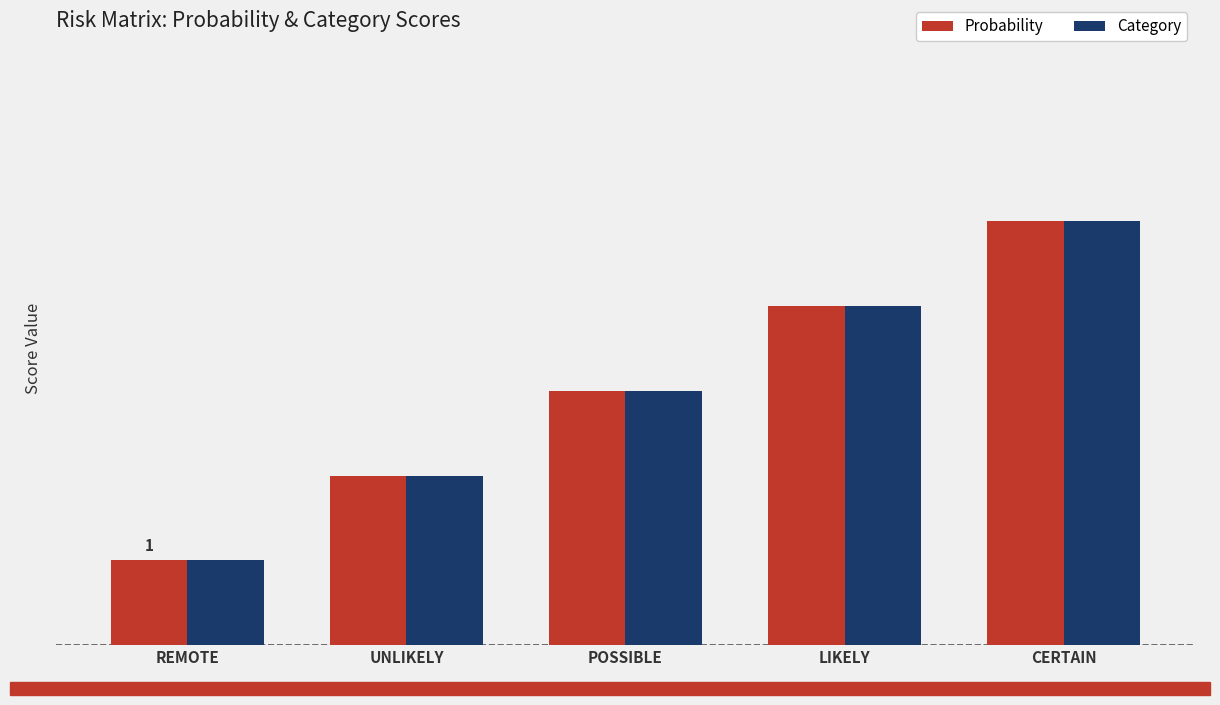

Between REMOTE and CERTAIN, which series saw the biggest shift?

Probability